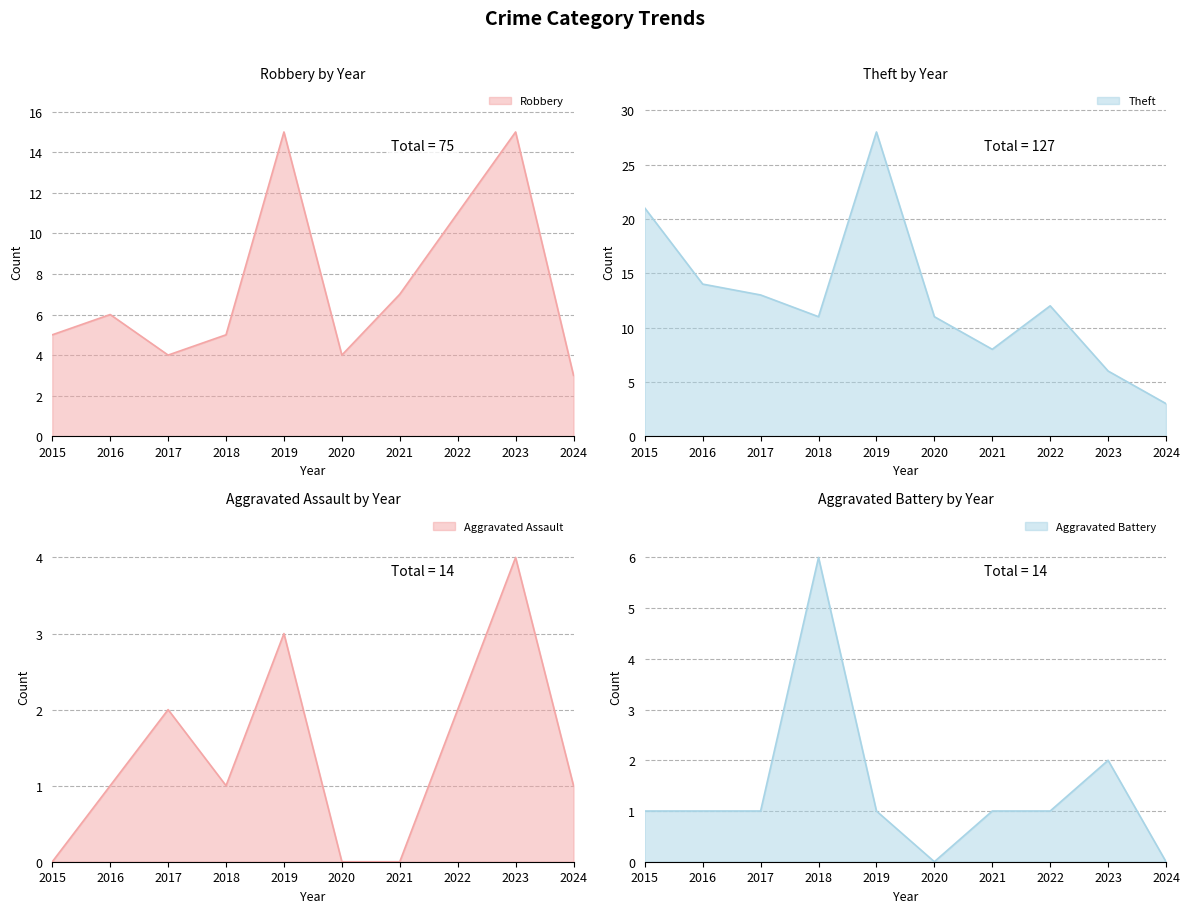

At which category does Theft reach its first local peak?

2019